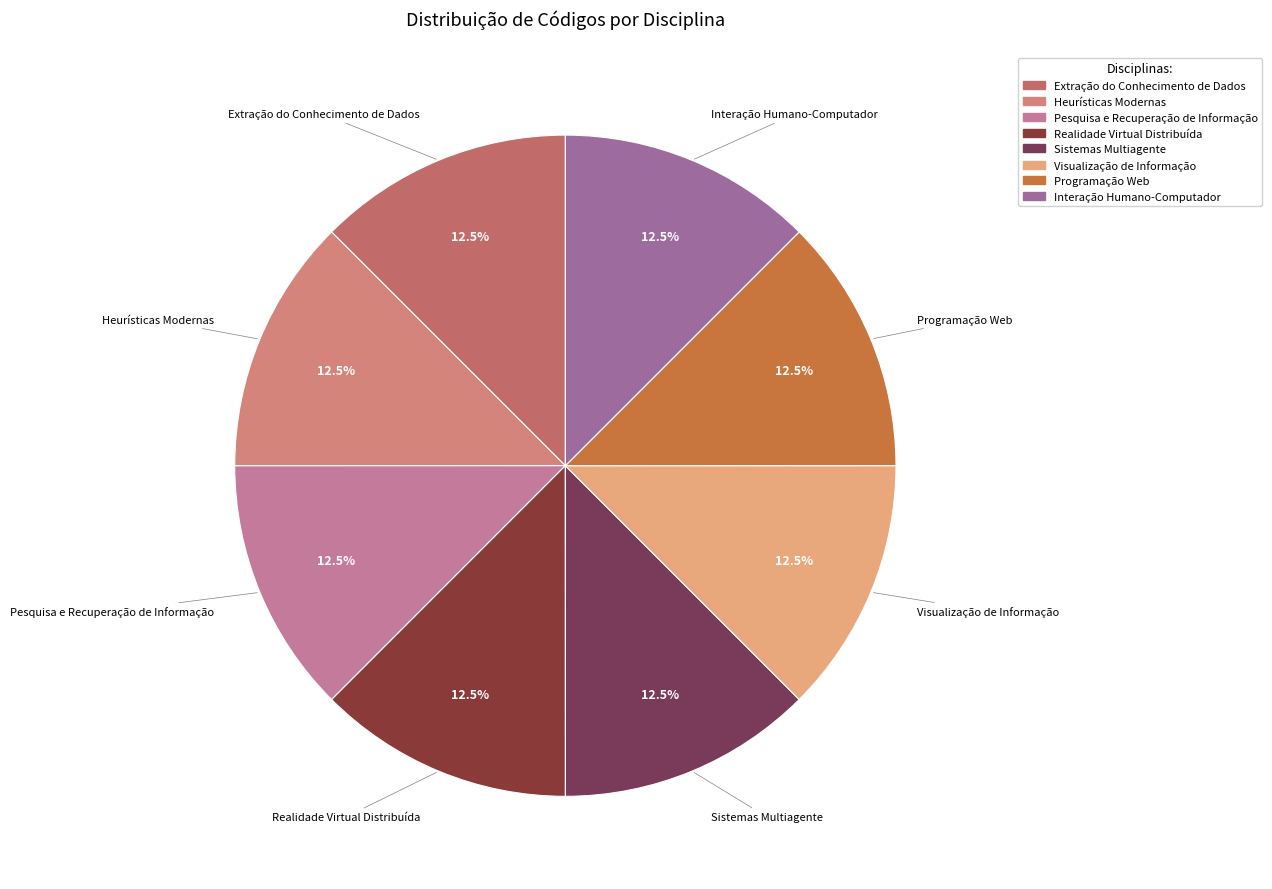

Is Pesquisa e Recuperação de Informação the majority of the pie?

No